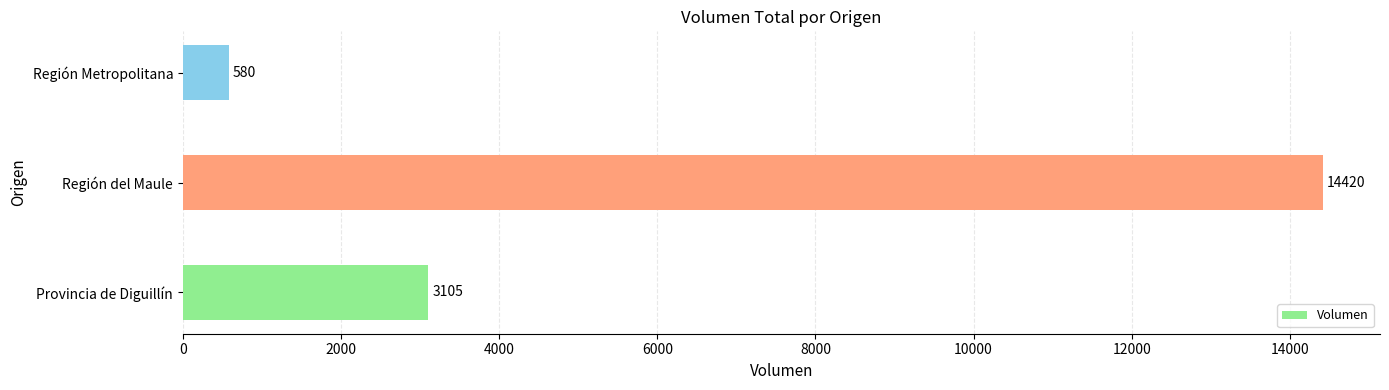

How many data points are less than 3105?

1